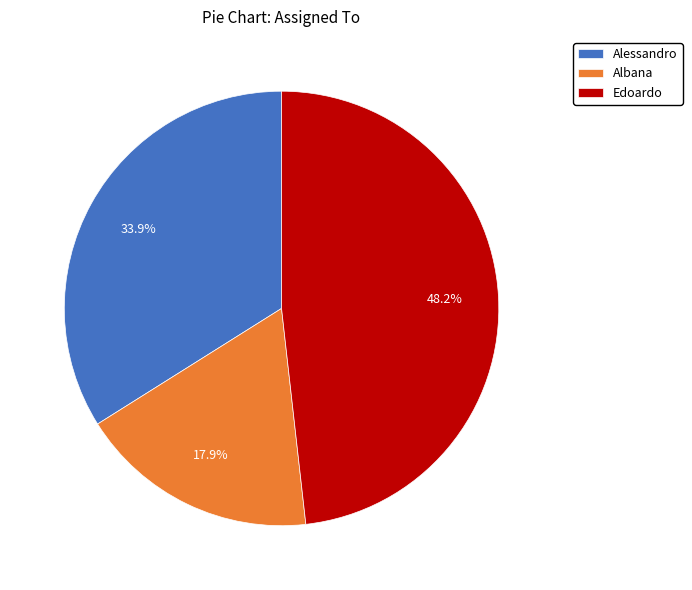

How much of the chart is everything except Alessandro?

66.1%